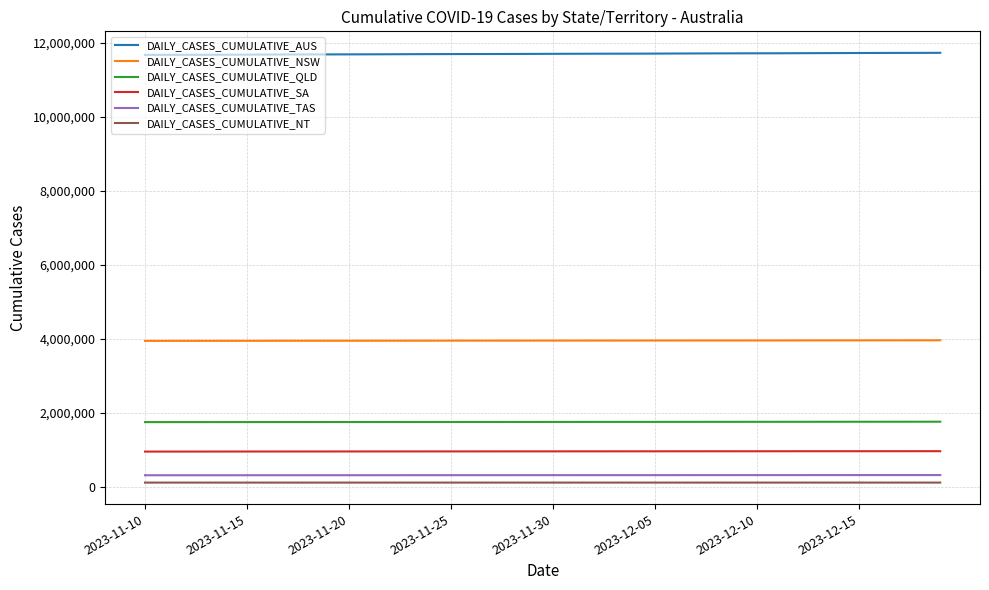

Rank the series by their maximum value, from lowest to highest.

DAILY_CASES_CUMULATIVE_NT, DAILY_CASES_CUMULATIVE_TAS, DAILY_CASES_CUMULATIVE_SA, DAILY_CASES_CUMULATIVE_QLD, DAILY_CASES_CUMULATIVE_NSW, DAILY_CASES_CUMULATIVE_AUS